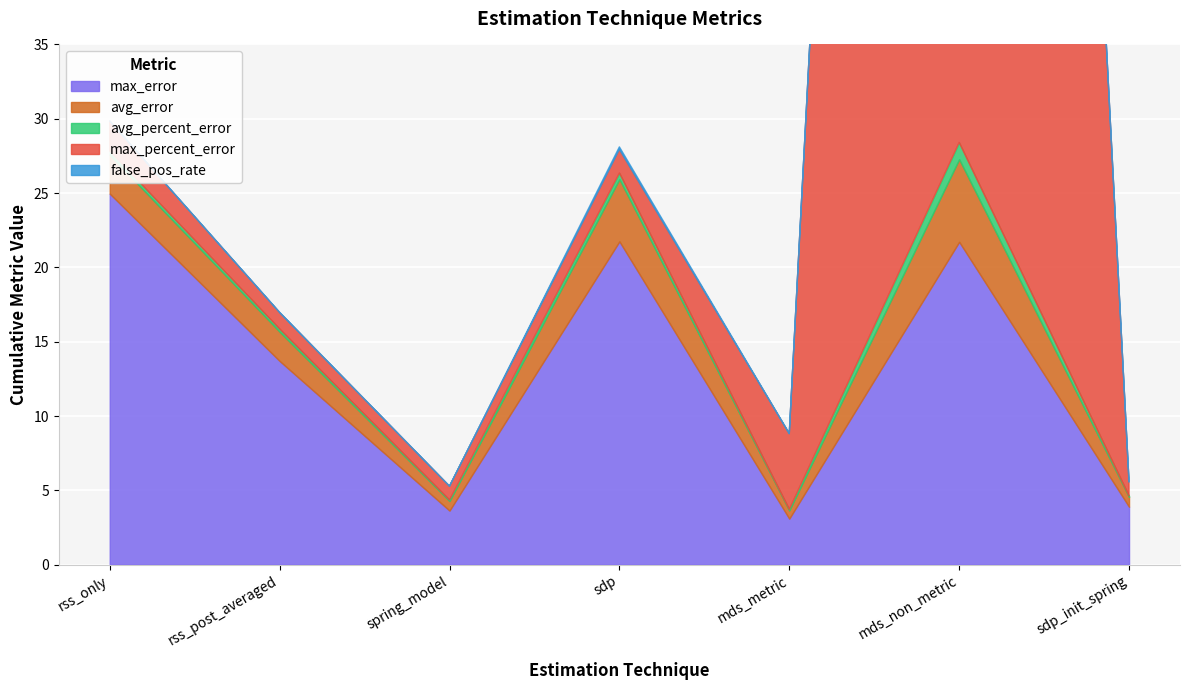

At which category does the chart reach its minimum across all series?

rss_post_averaged